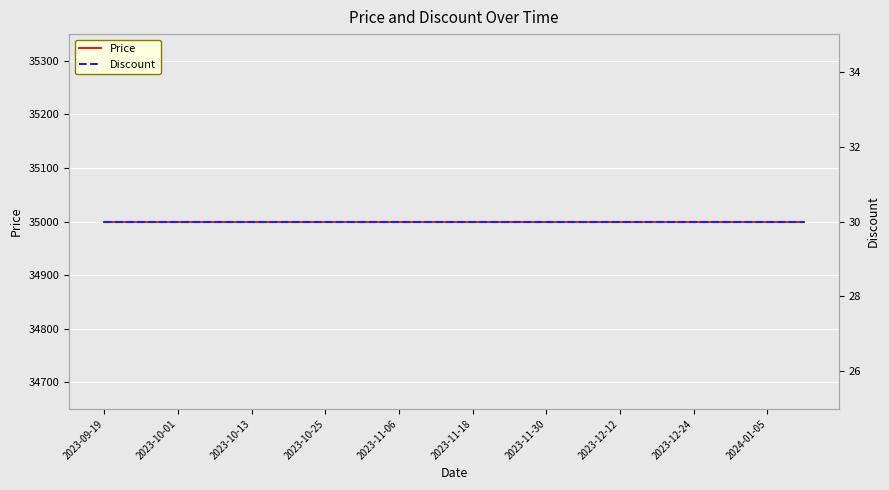

What is the approximate value of Price at 2023-10-01?

35000